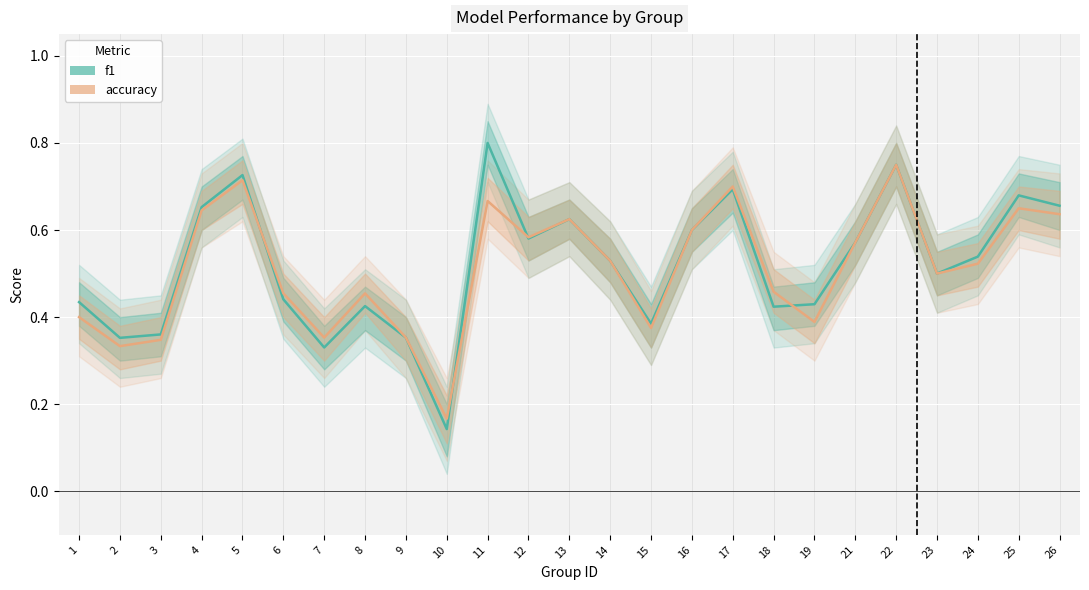

How many series are shown in this chart?

2